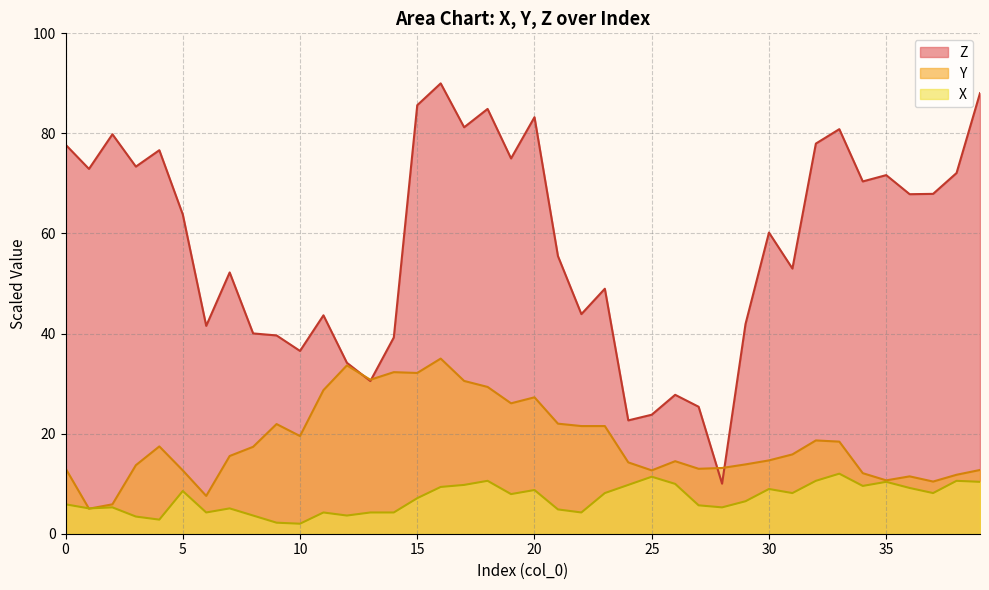

Count the number of categories in the chart.

40